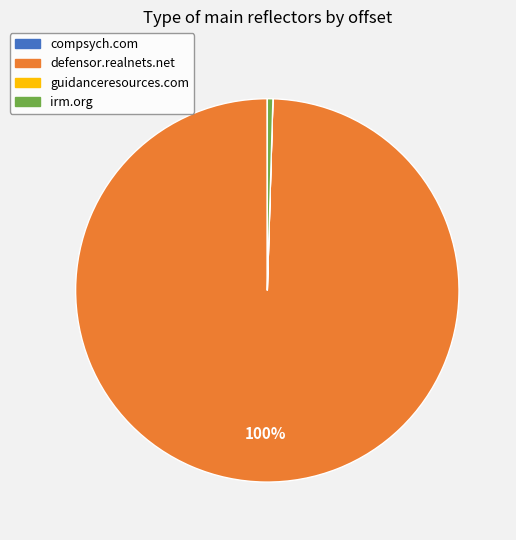

Combined, do irm.org and defensor.realnets.net account for over 50%?

Yes